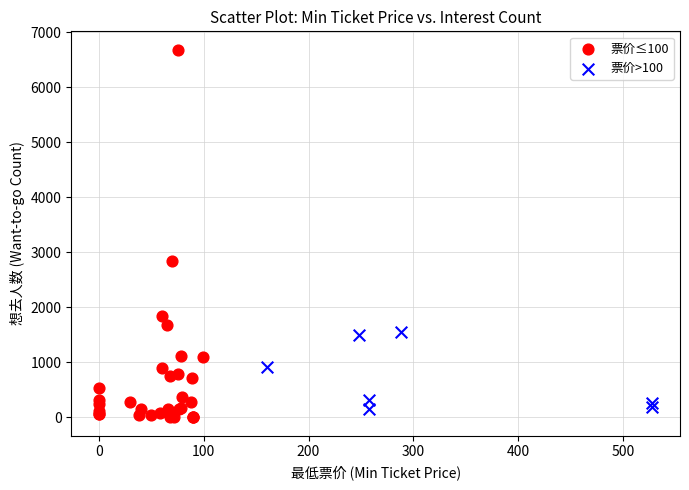

What are all the series names shown in the legend?

票价≤100, 票价>100